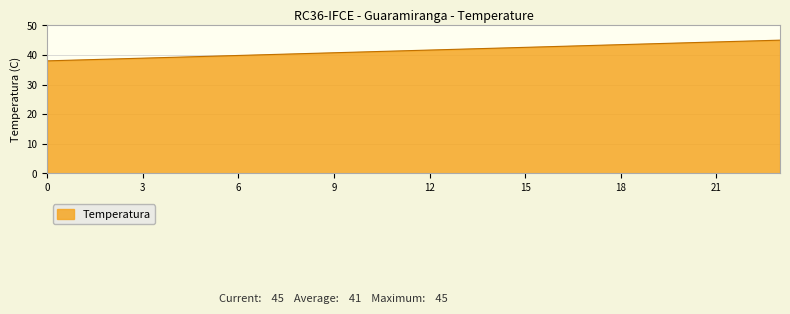

How many distinct data groups are displayed?

1